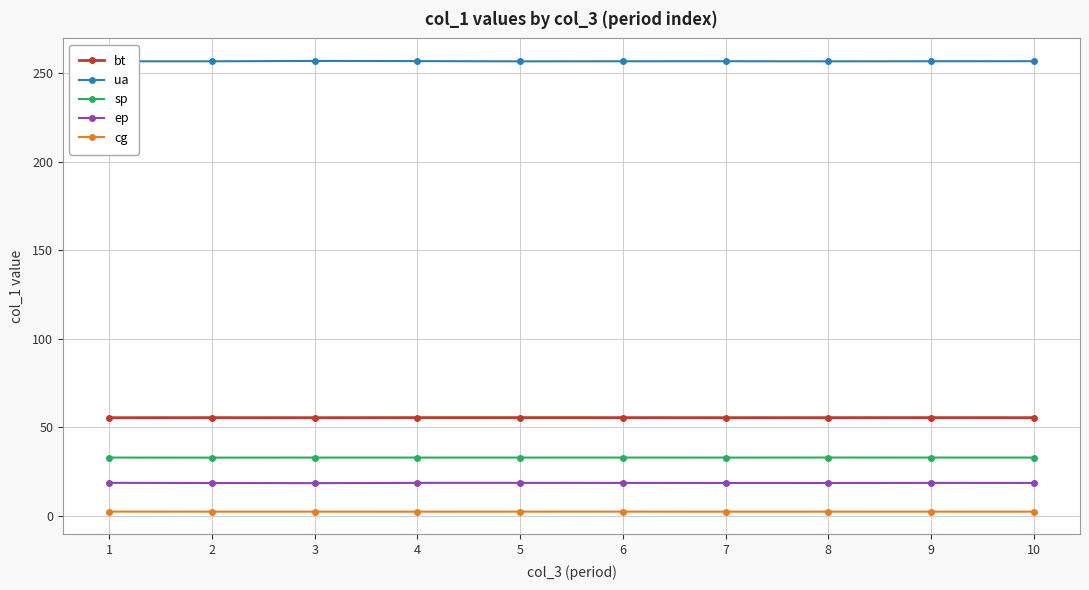

Which series has the largest total across all categories?

ua